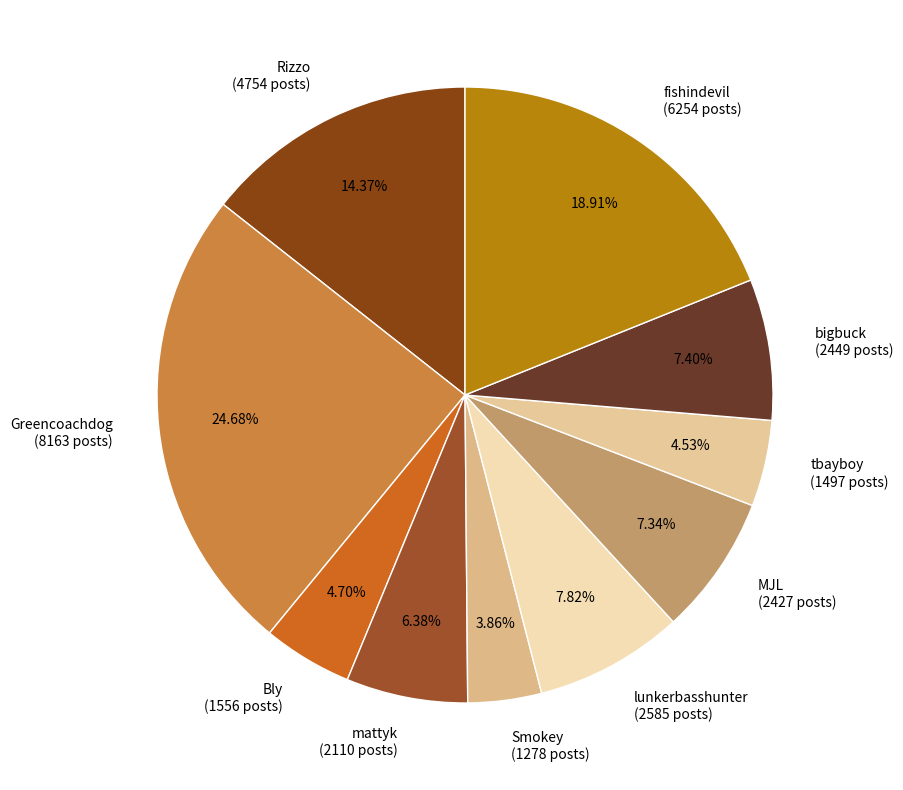

How many slices are in this pie chart?

10